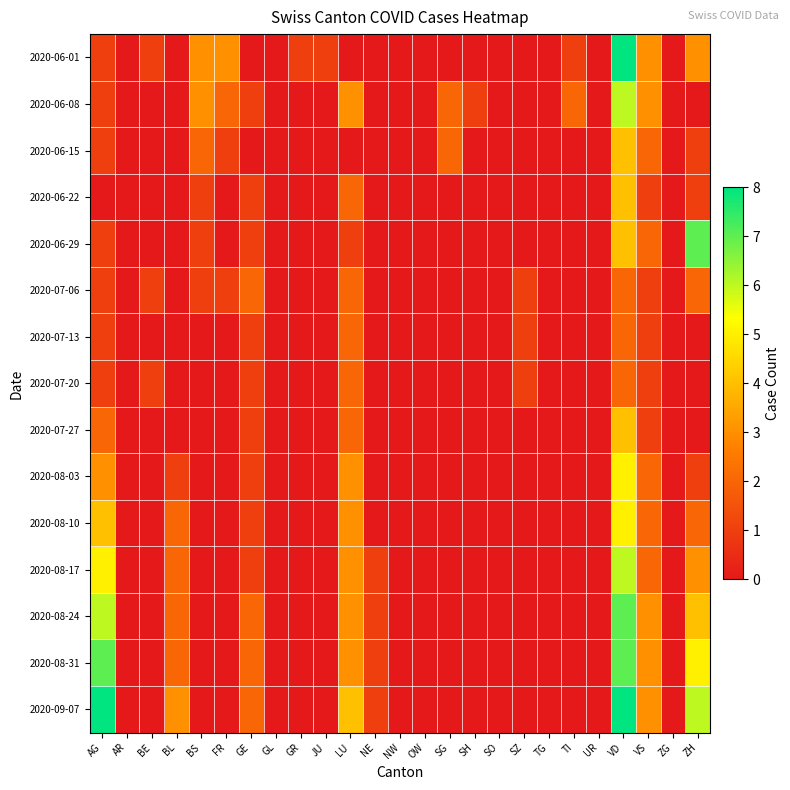

At which category is the sum across all series the highest?

VD